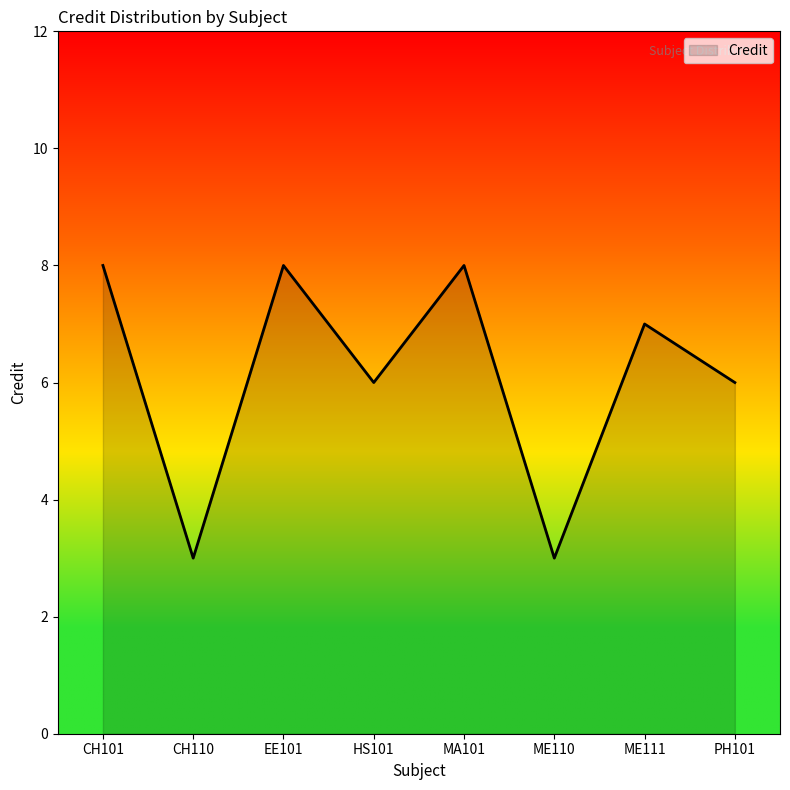

Where is the first local maximum?

EE101